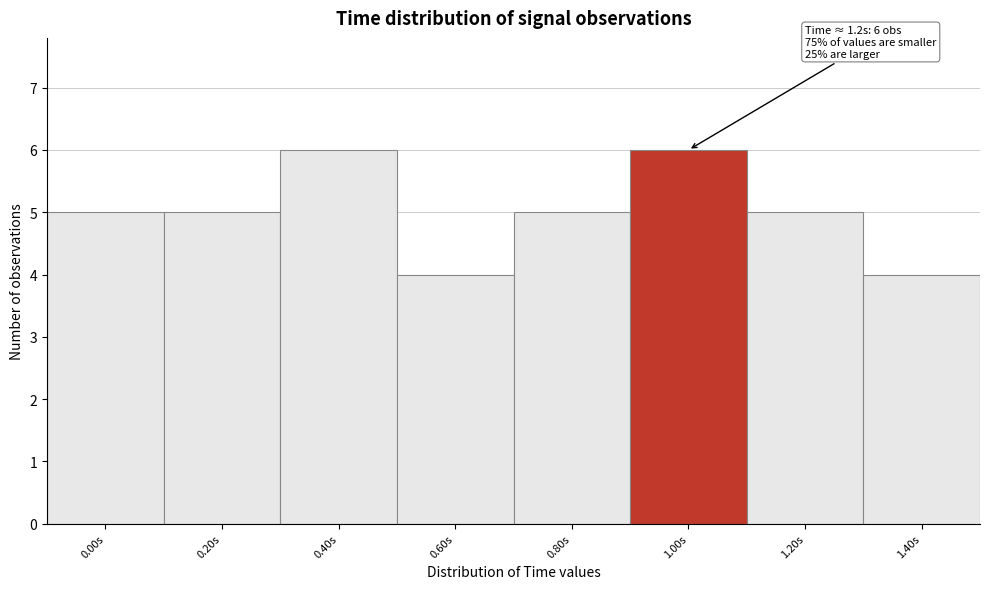

Reading left to right, list all the values displayed in this chart.

5	5	6	4	5	6	5	4